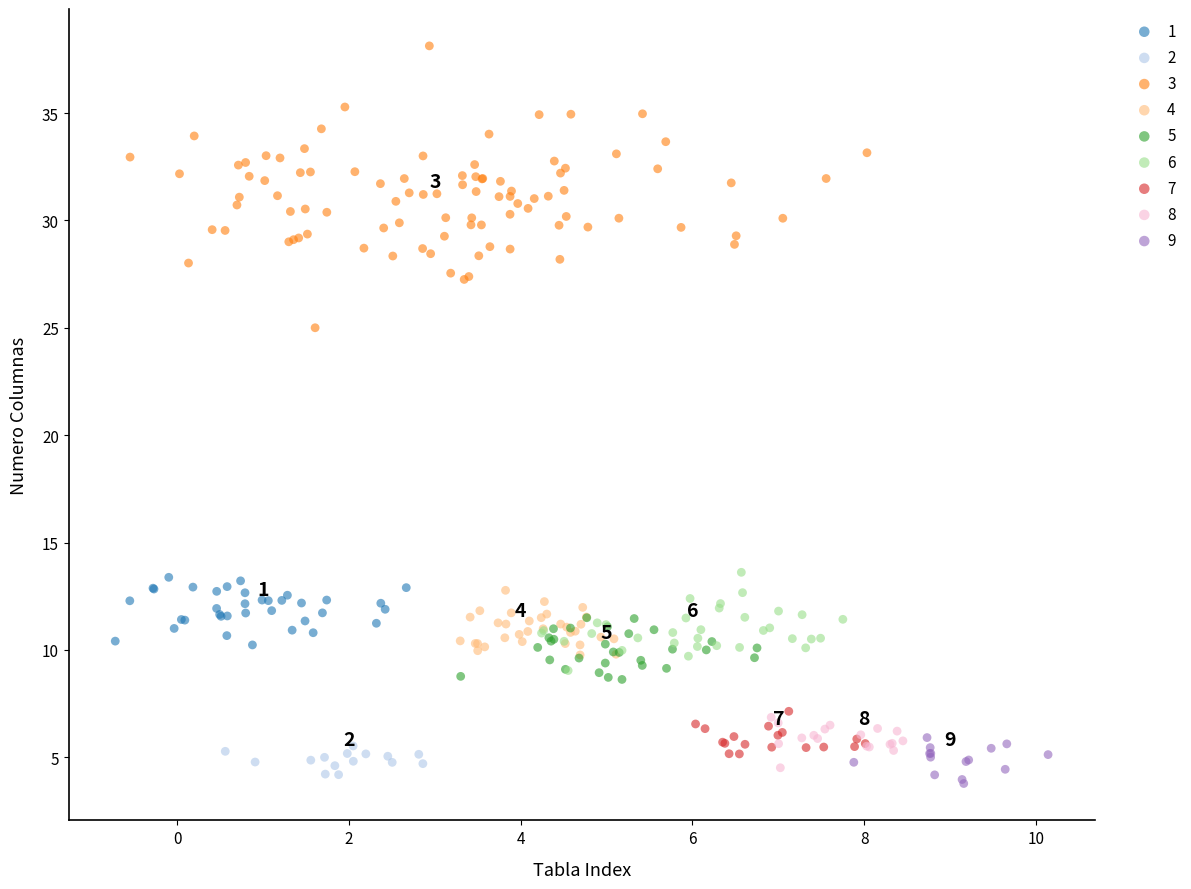

What are all the series names shown in the legend?

1, 2, 3, 4, 5, 6, 7, 8, 9